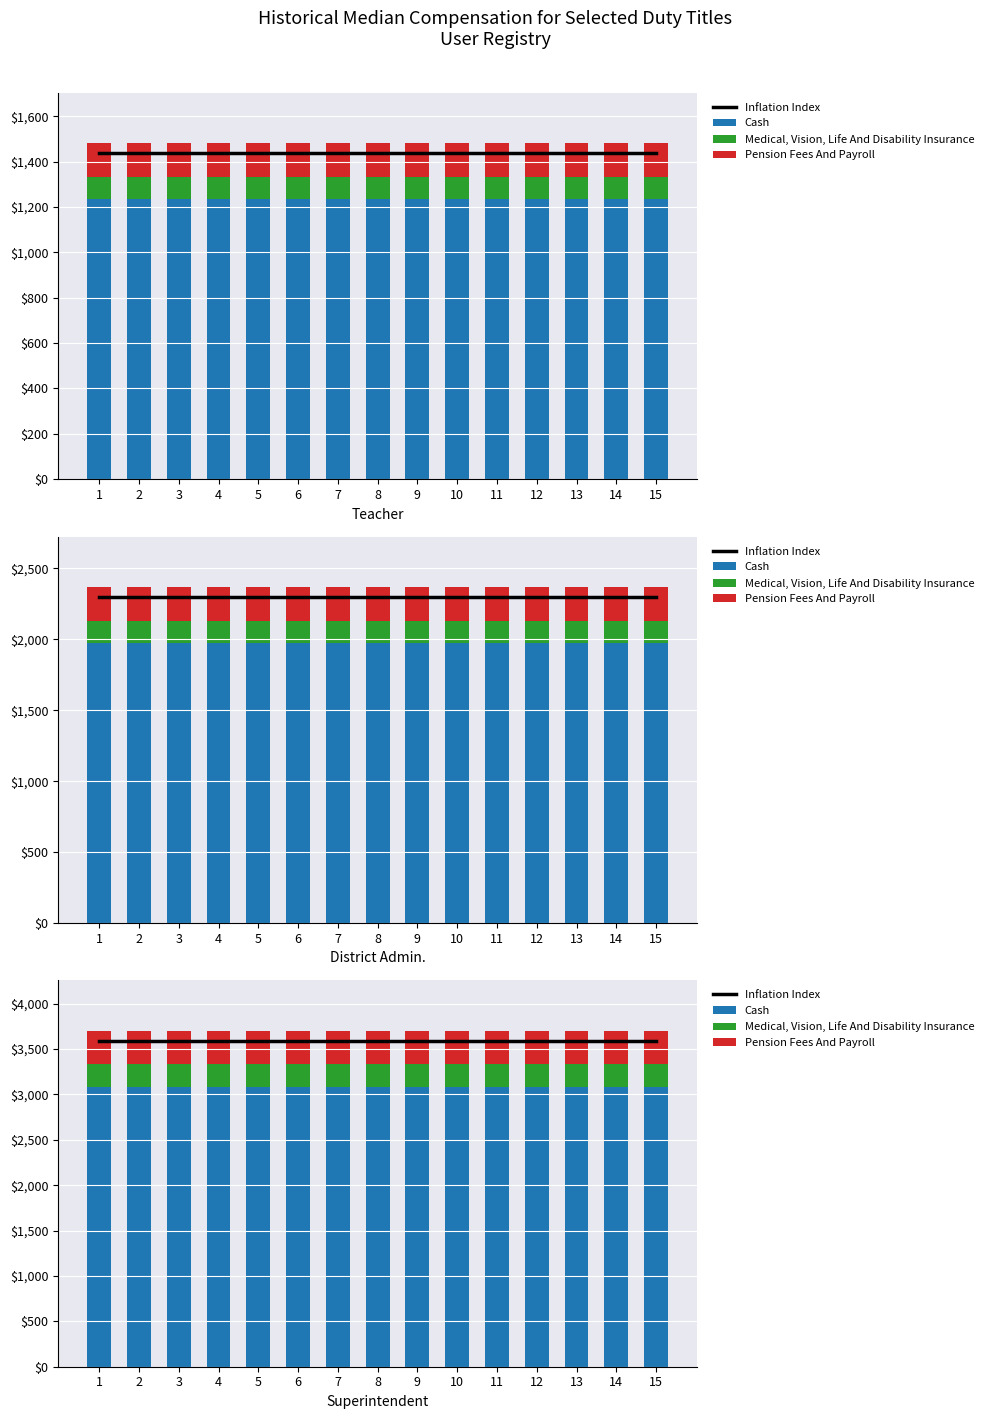

What are all the series names shown in the legend?

Inflation Index, Cash, Medical, Vision, Life And Disability Insurance, Pension Fees And Payroll